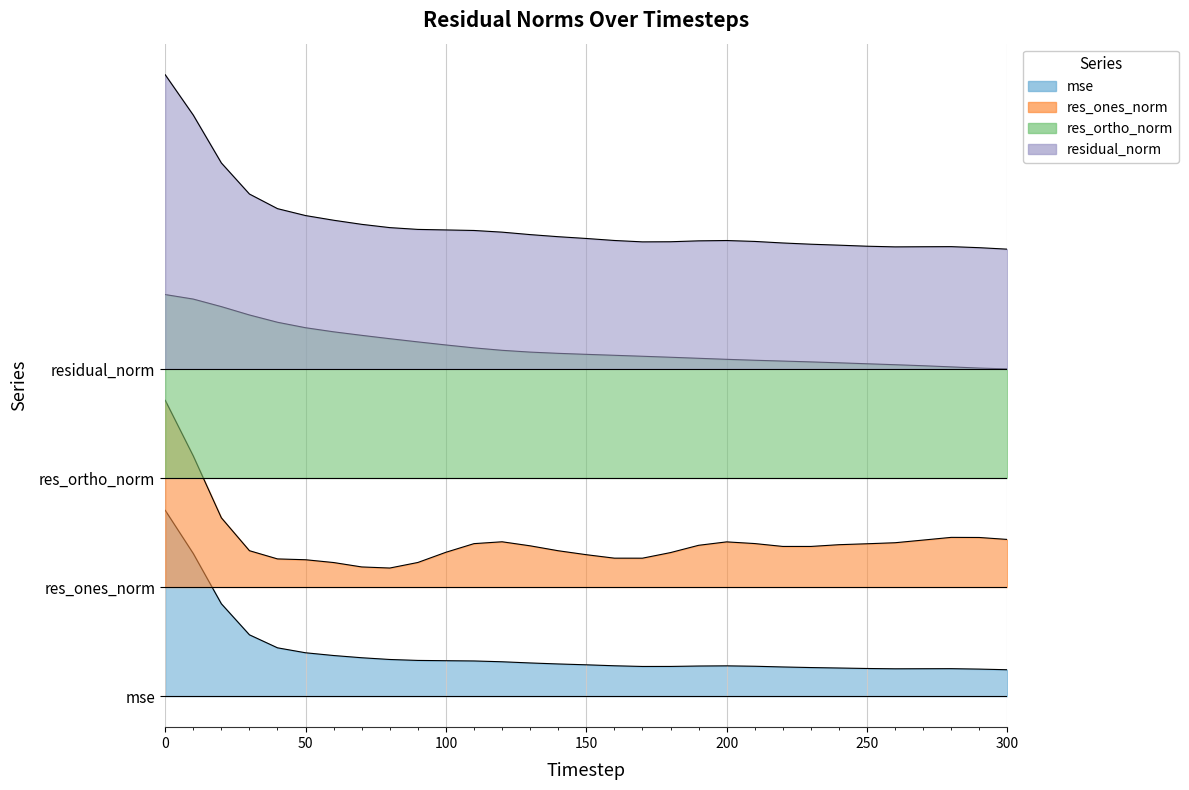

How many lines are shown in the chart?

4